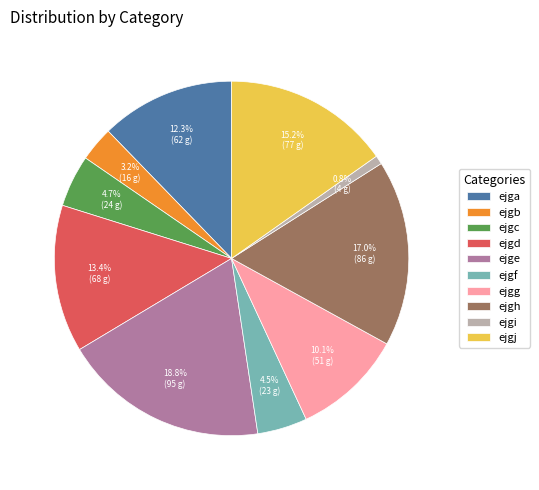

Count the number of slices in the pie.

10